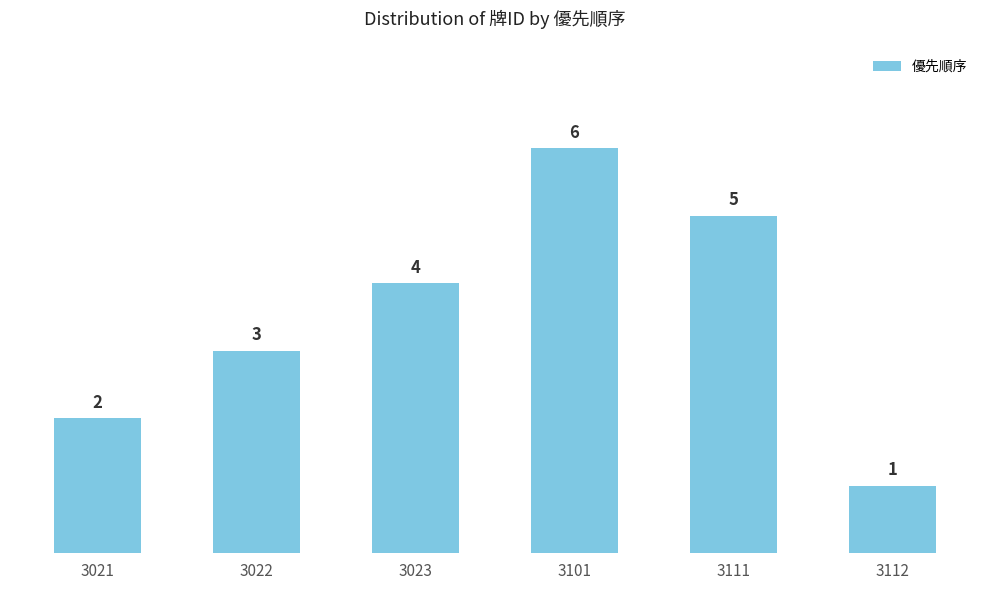

What is the change in value from 3023 to 3101?

+2